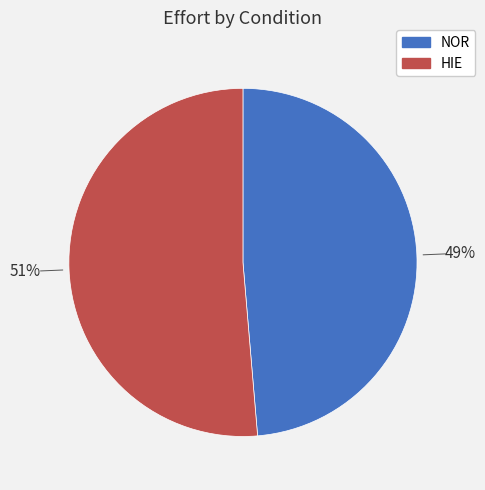

To the nearest percent, what is the average slice percentage?

50%